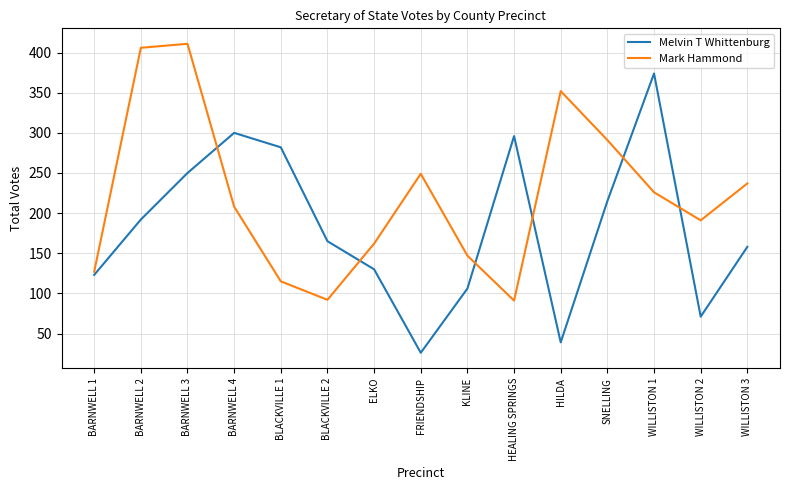

What is the difference between the highest and lowest values at WILLISTON 3?

79